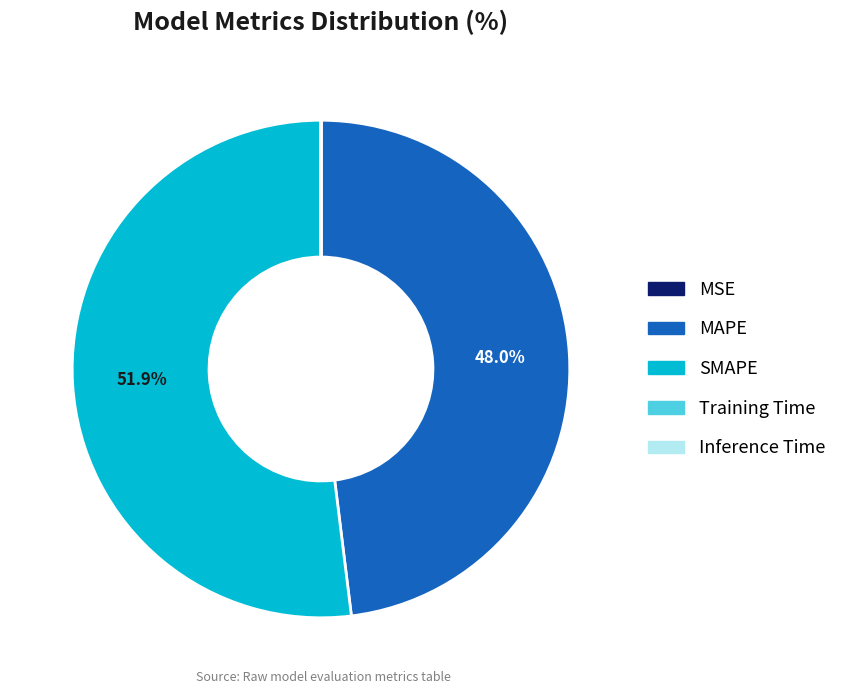

Is there any slice that represents more than half of the pie?

Yes